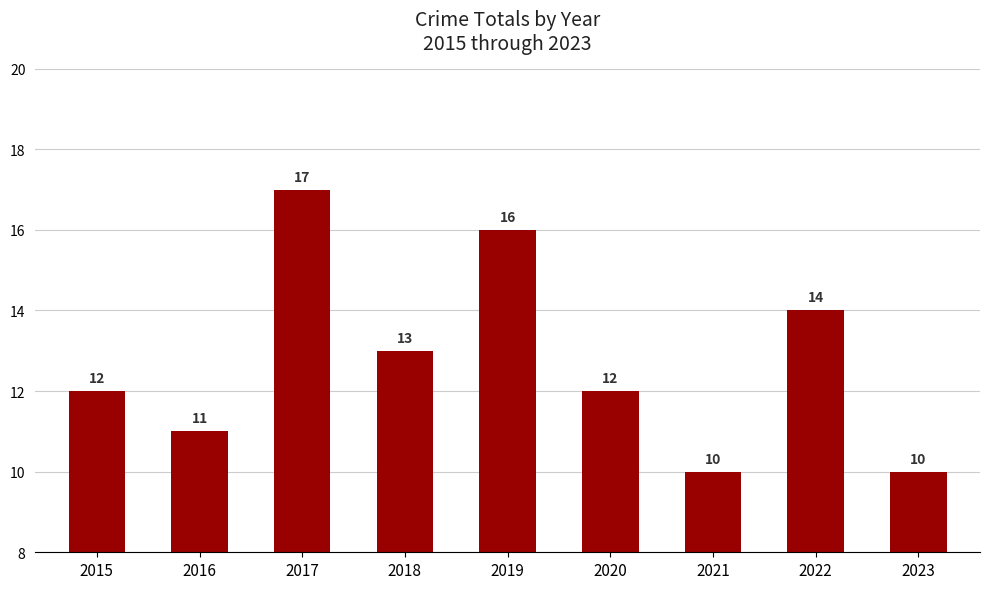

What is the approximate value at 2022?

14